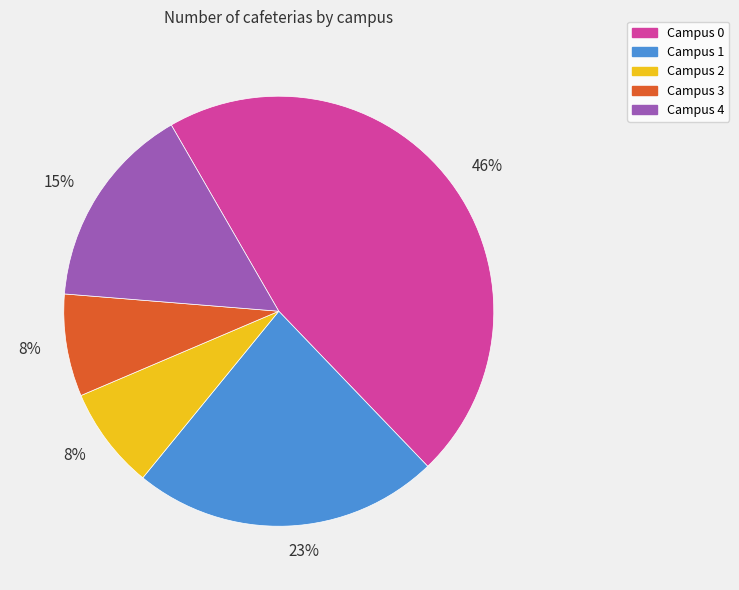

To the nearest percent, what is the difference between the largest and smallest slice percentages?

38%